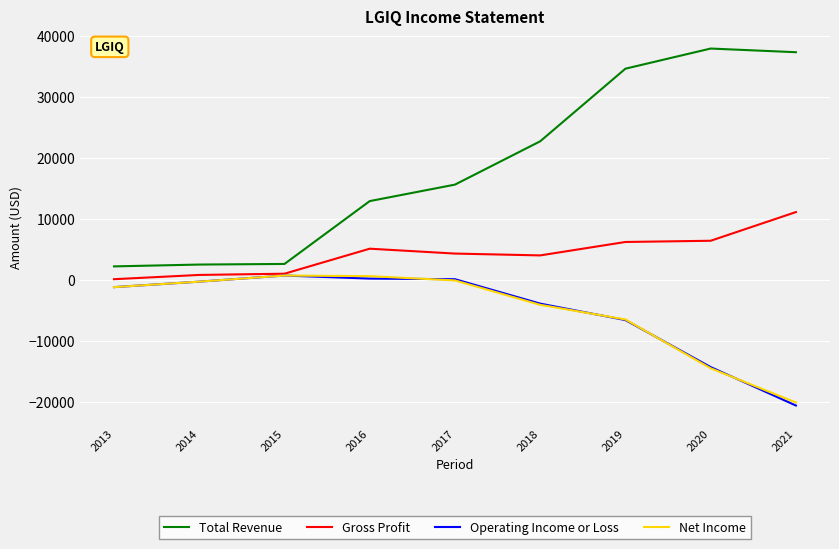

Is the value of Operating Income or Loss at 2016 greater than the value of Net Income at 2019?

Yes